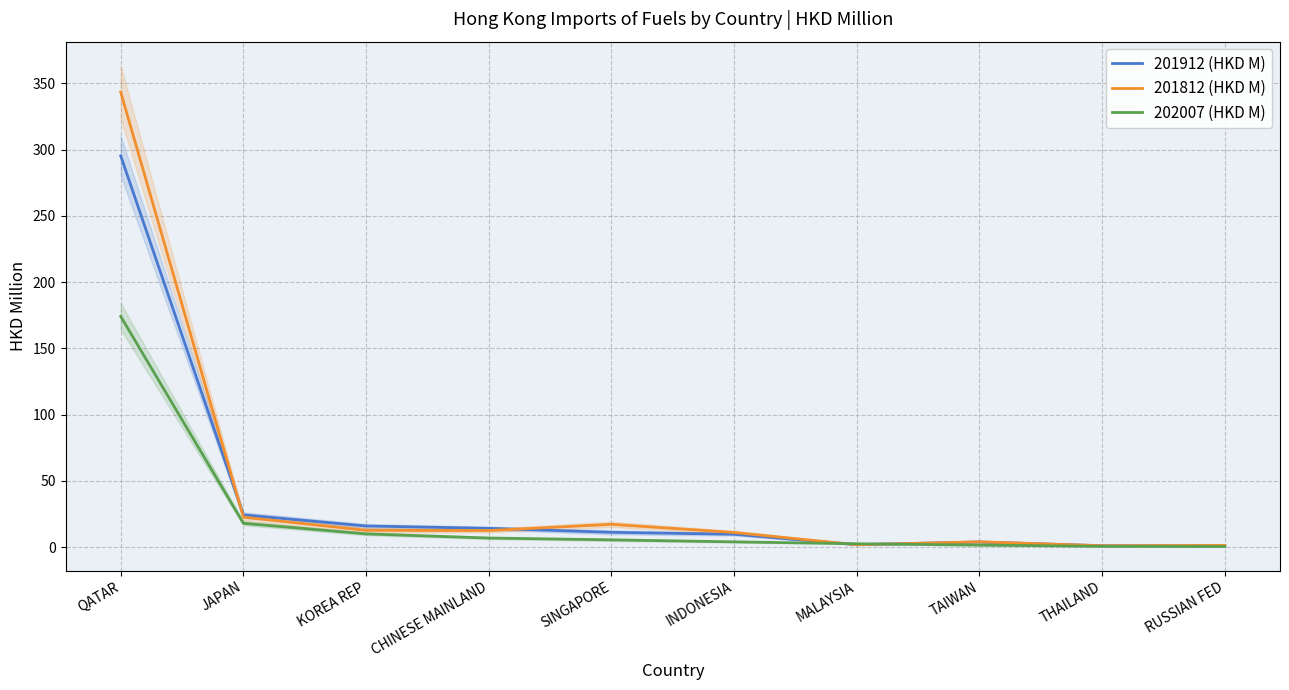

At which category is the sum across all series the highest?

QATAR